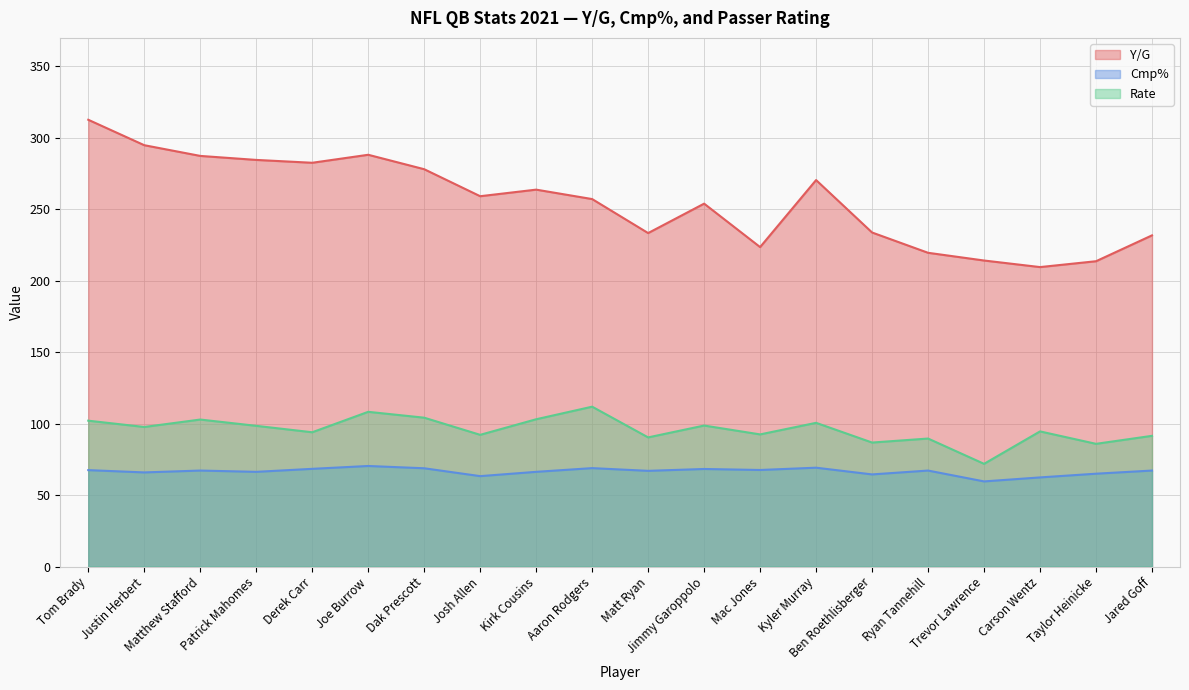

Does the chart display data point markers on the line(s)?

No